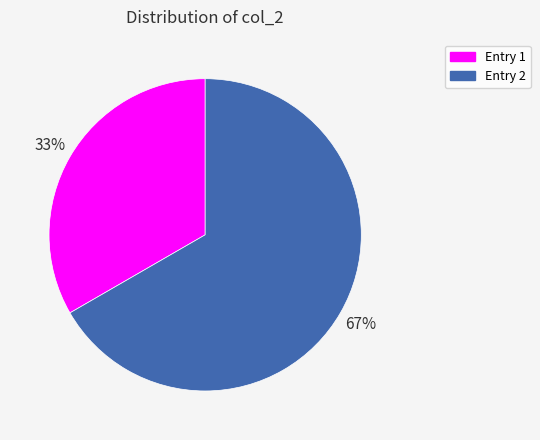

To the nearest percent, what is the average slice percentage?

50%